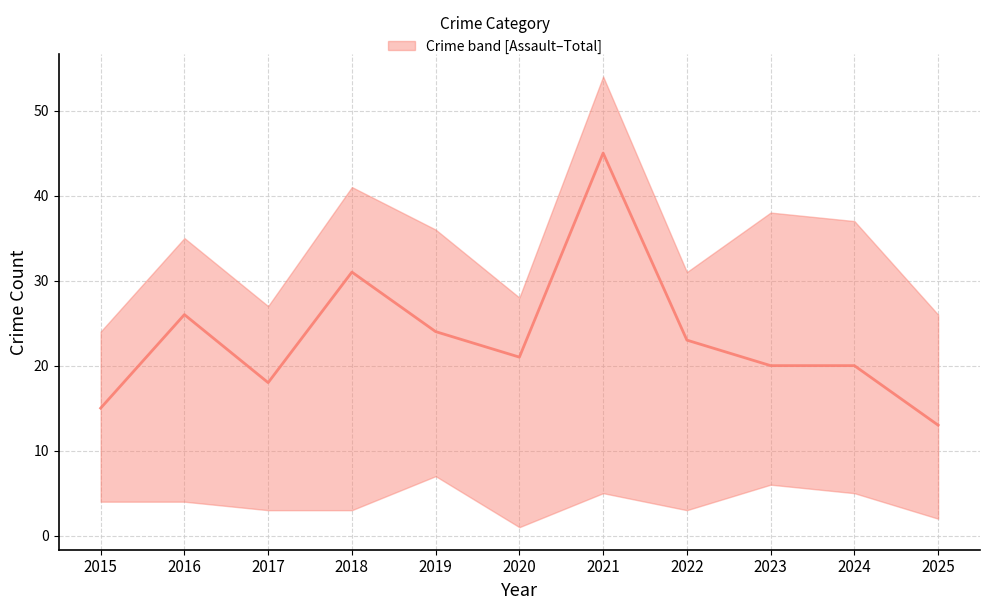

Rank the categories by value from highest to lowest.

2021, 2018, 2016, 2019, 2022, 2020, 2023, 2024, 2017, 2015, 2025